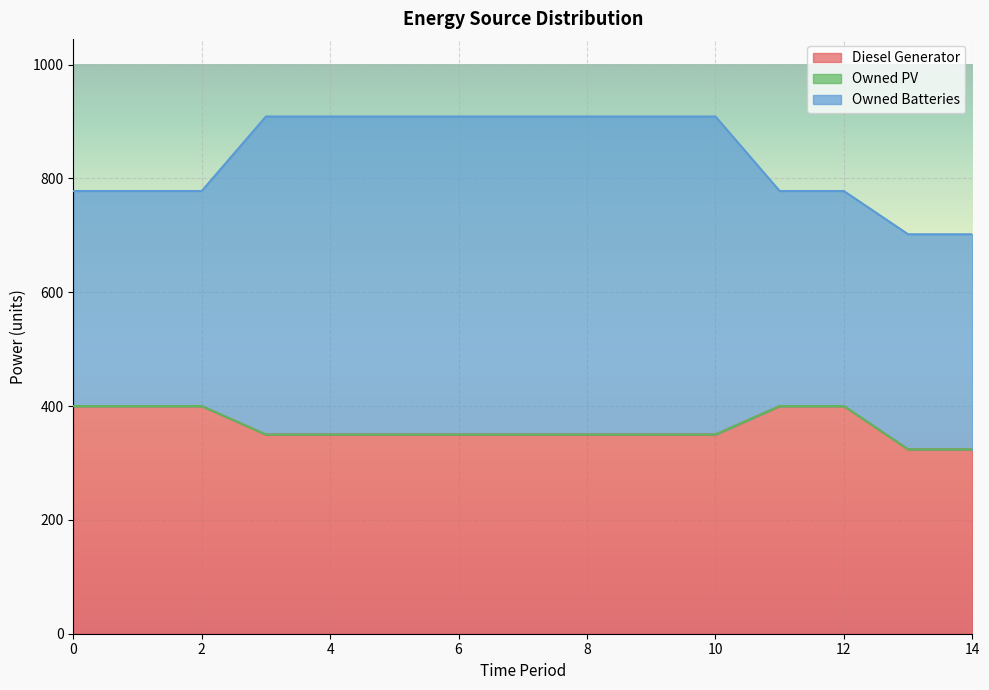

Does the chart display data point markers on the line(s)?

No